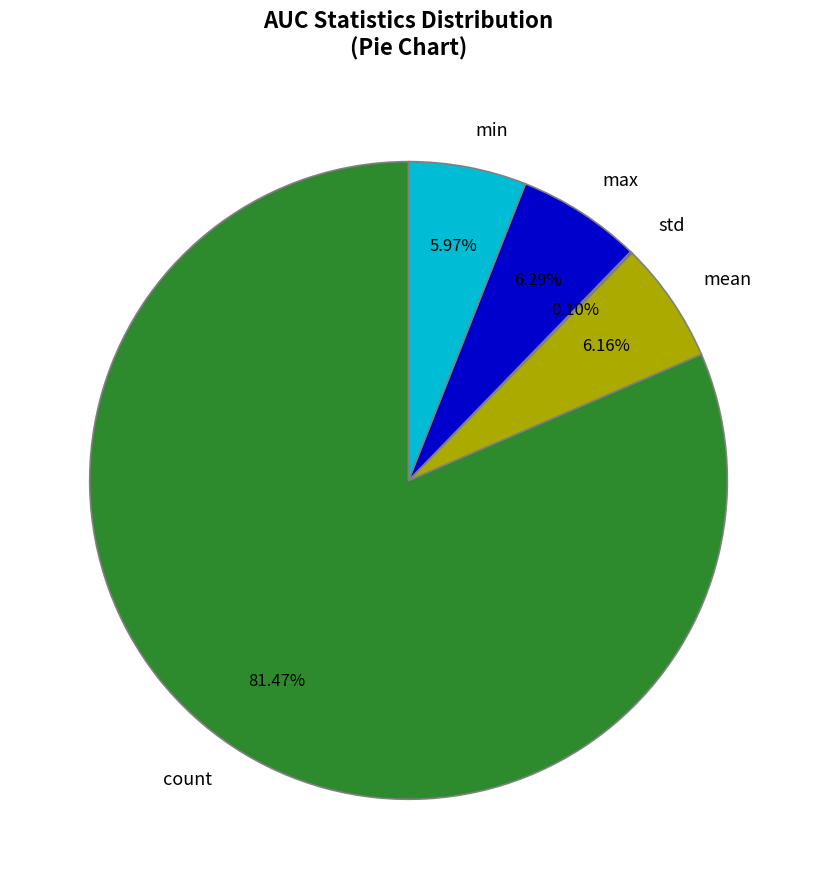

Is the sum of max and mean greater than half?

No